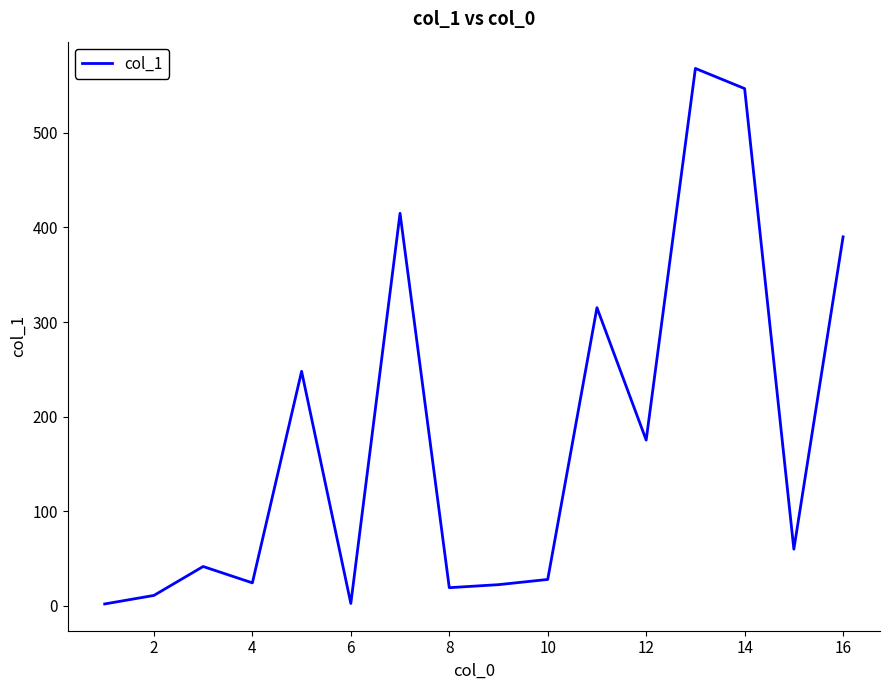

What is the greatest value displayed?

568.2